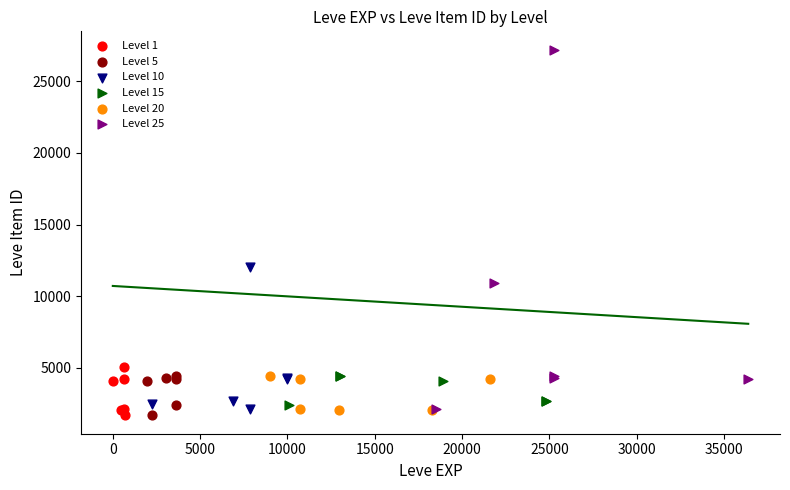

Which series reaches the maximum Y coordinate?

Level 25